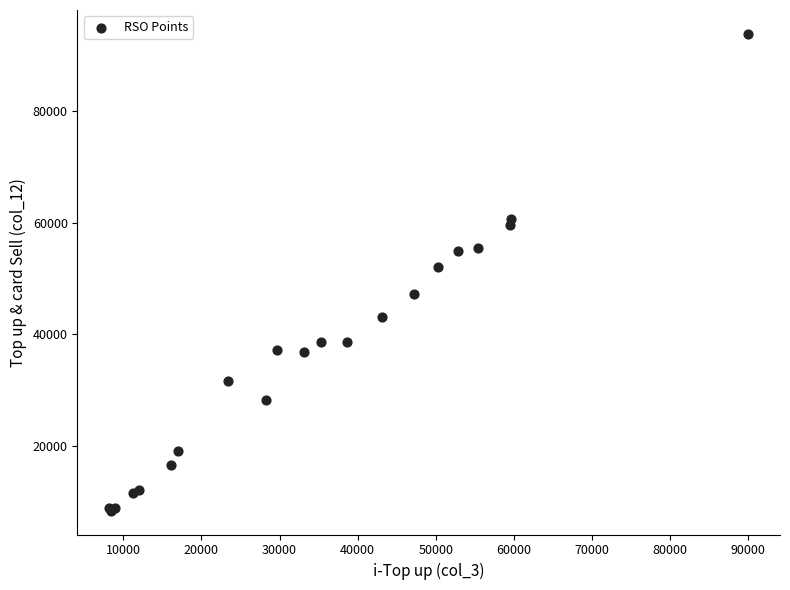

What Y value in the scatter plot is closest to 51101?

52074